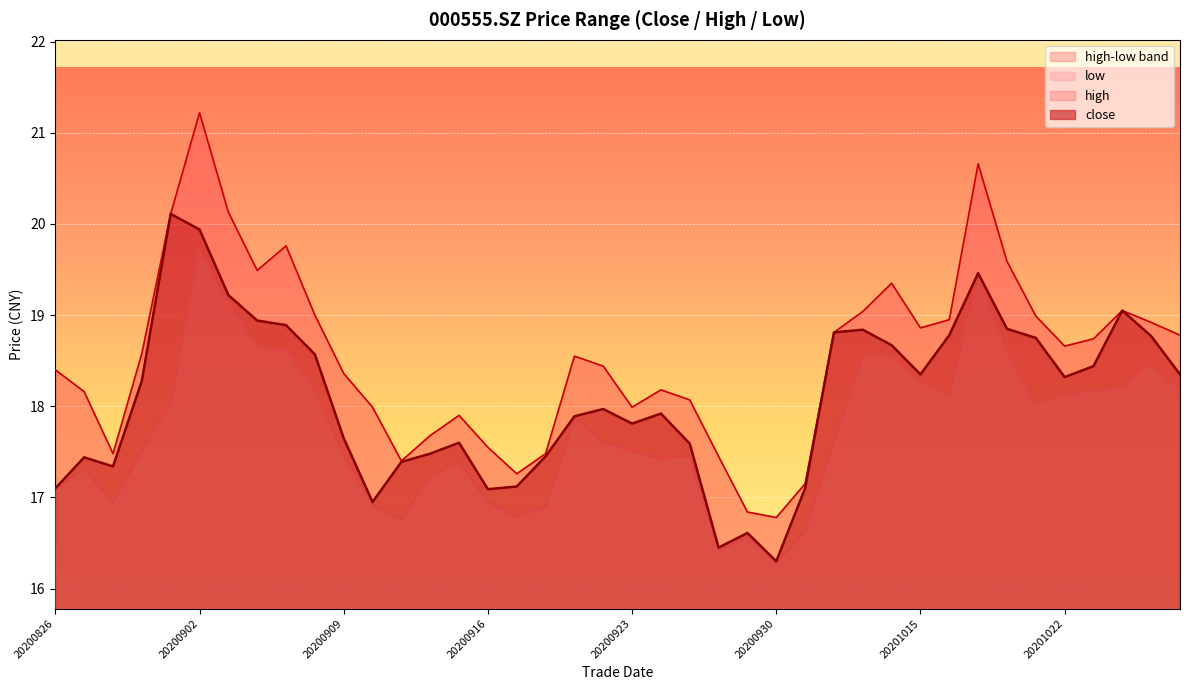

Reading left to right, transcribe all the data shown in this chart.

close: 17.1	17.4	17.3	18.3	20.1	19.9	19.2	18.9	18.9	18.6	17.6	16.9	17.4	17.5	17.6	17.1	17.1	17.4	17.9	18.0	17.8	17.9	17.6	16.4	16.6	16.3	17.1	18.8	18.8	18.7	18.4	18.8	19.5	18.9	18.8	18.3	18.4	19.1	18.8	18.4
high: 18.4	18.2	17.5	18.6	20.1	21.2	20.1	19.5	19.8	19.0	18.4	18.0	17.4	17.7	17.9	17.6	17.3	17.5	18.6	18.4	18.0	18.2	18.1	17.4	16.8	16.8	17.1	18.8	19.0	19.4	18.9	18.9	20.7	19.6	19.0	18.7	18.7	19.1	18.9	18.8
low: 17.1	17.3	16.9	17.5	18.0	19.7	19.1	18.6	18.6	18.2	17.5	16.9	16.8	17.2	17.4	16.9	16.8	16.9	17.9	17.6	17.5	17.4	17.5	16.4	16.6	16.3	16.6	17.6	18.6	18.6	18.3	18.1	19.4	18.6	18.0	18.1	18.2	18.2	18.5	18.2